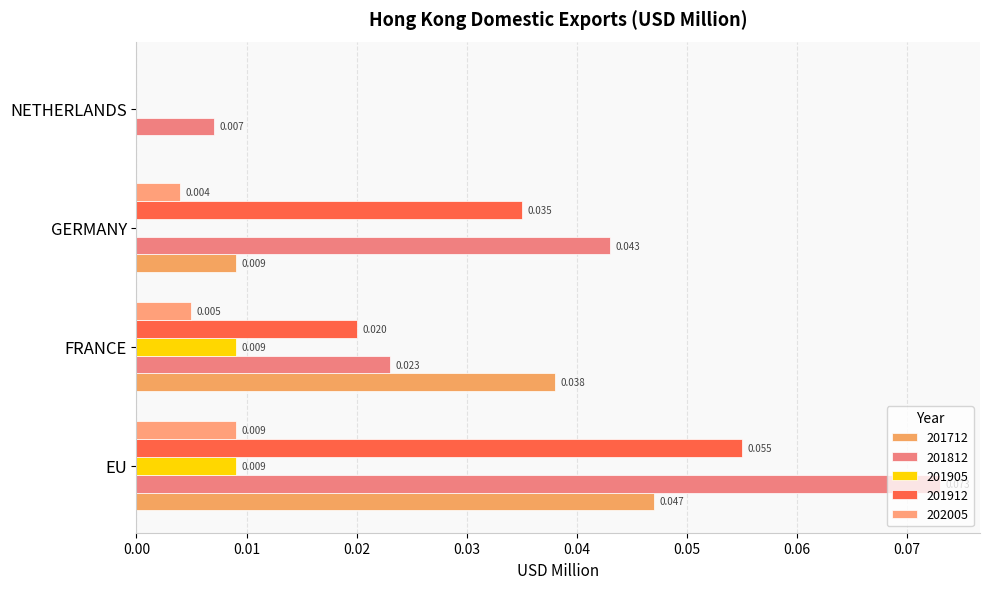

At which category does the chart reach its peak across all series?

EU